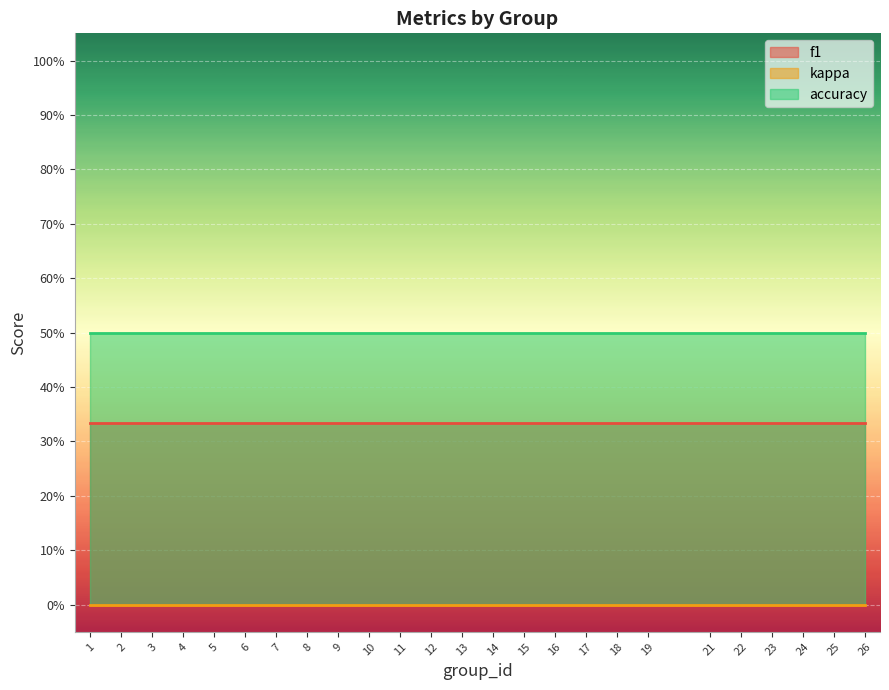

Where is f1 nearest to the value 0?

9